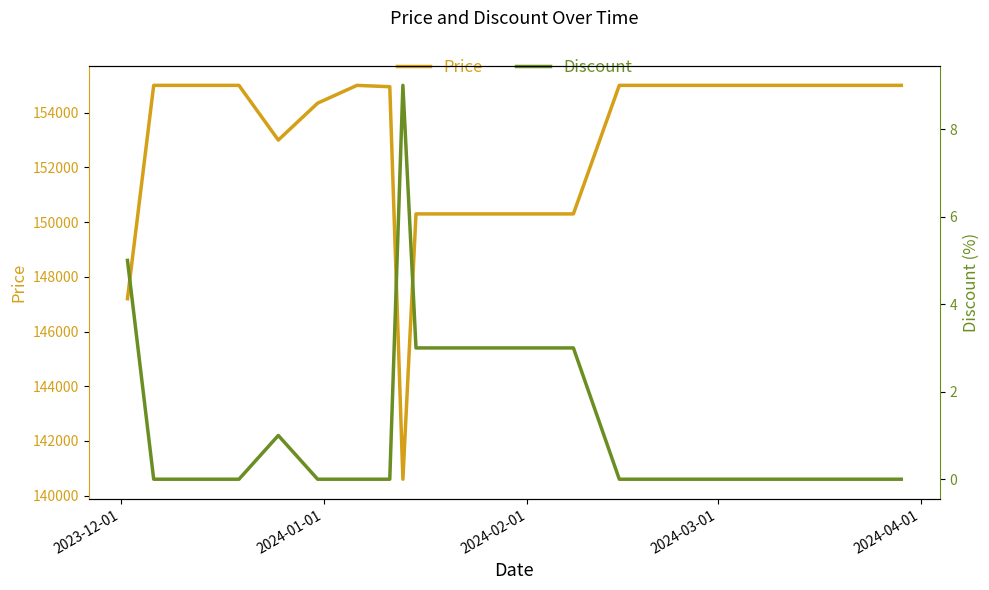

Rank the series by their average value, from highest to lowest.

Price, Discount